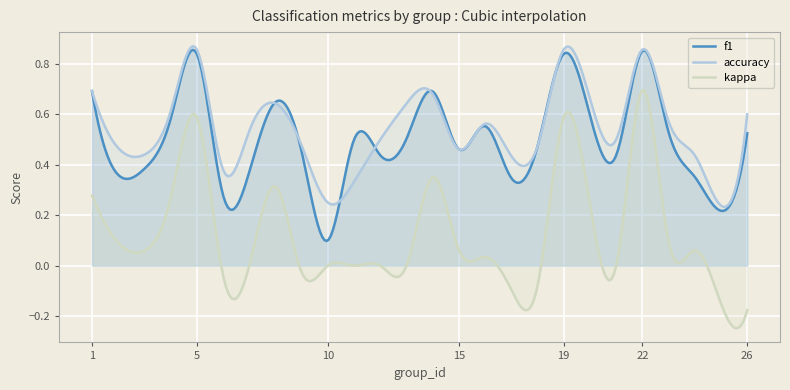

What is the difference between the highest and lowest values at 23?

0.5